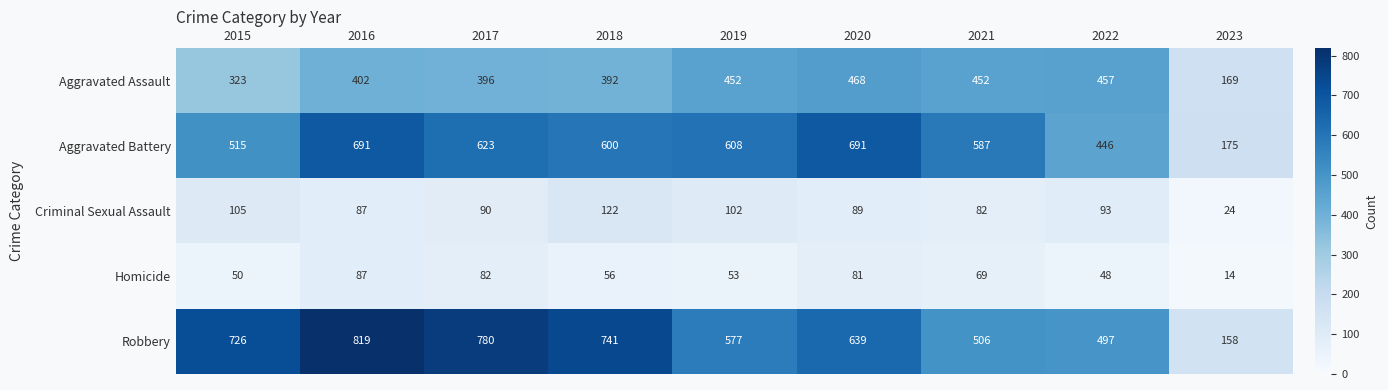

What is the minimum value shown in the chart?

14